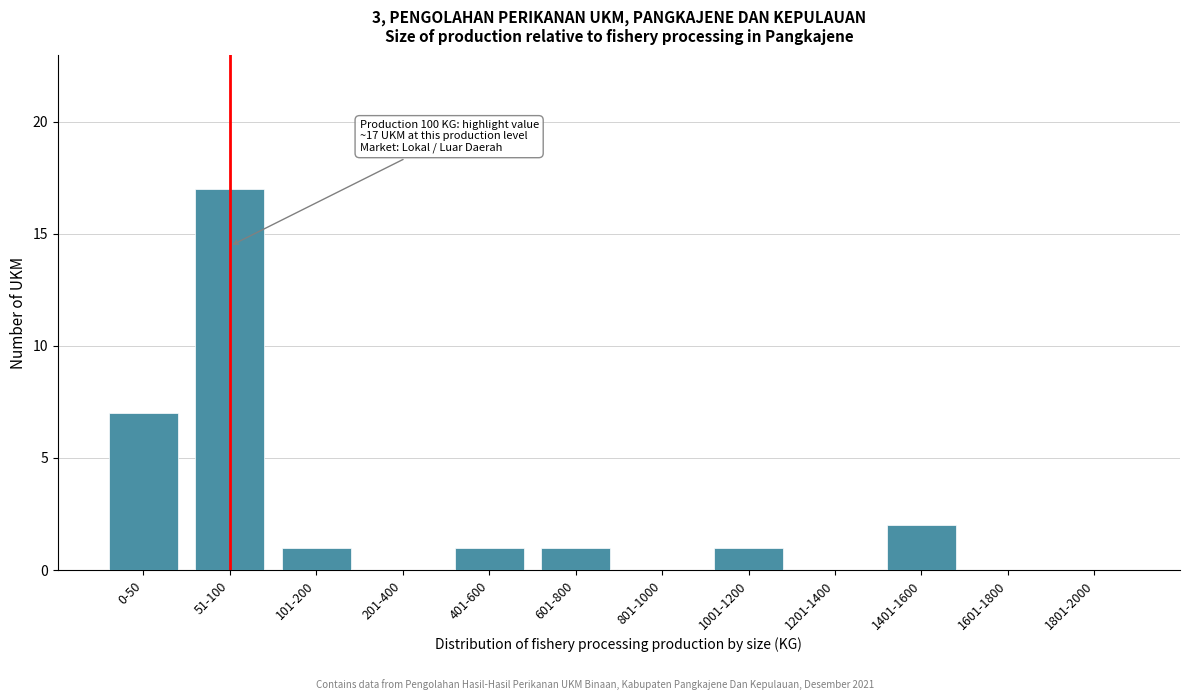

Reading right to left, transcribe all the data shown in this chart.

1801-2000=0	1601-1800=0	1401-1600=2	1201-1400=0	1001-1200=1	801-1000=0	601-800=1	401-600=1	201-400=0	101-200=1	51-100=17	0-50=7